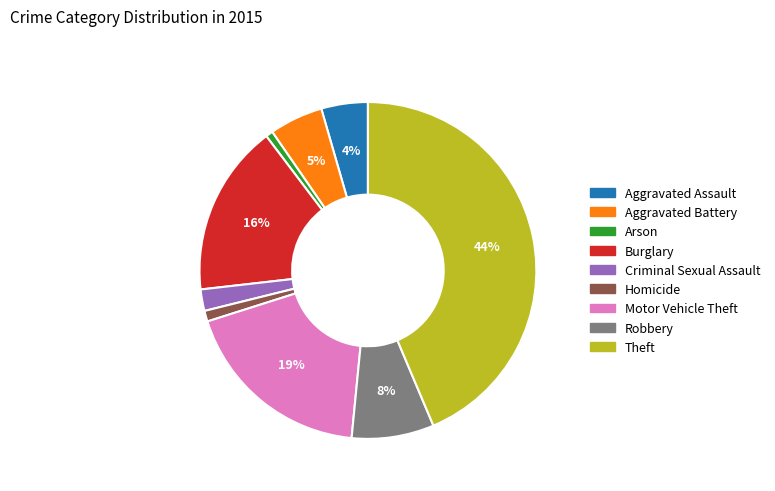

True or false: Burglary accounts for 16% of the total.

True